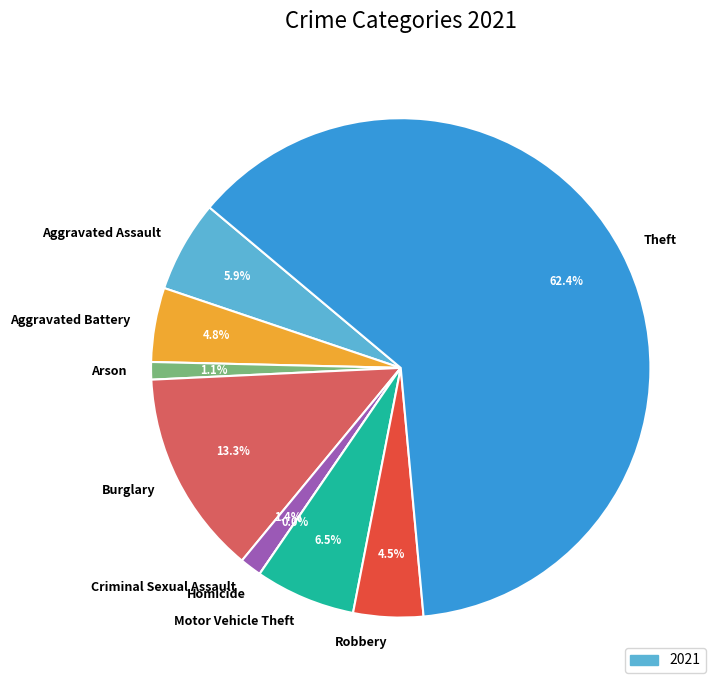

What is the largest slice in the pie chart?

Theft